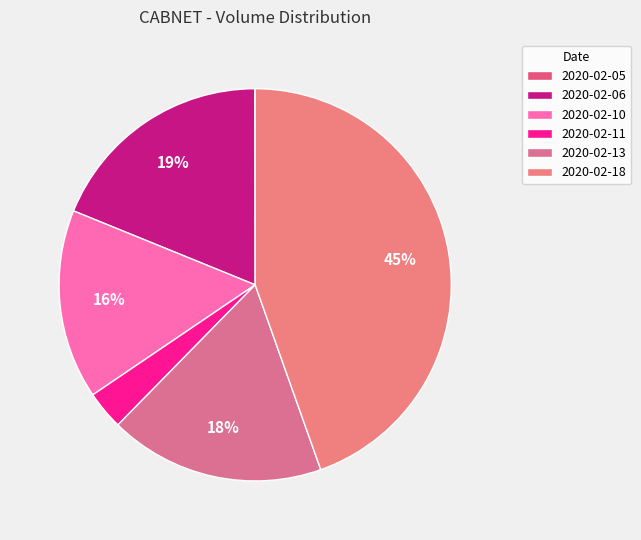

Does any single category account for the majority?

No